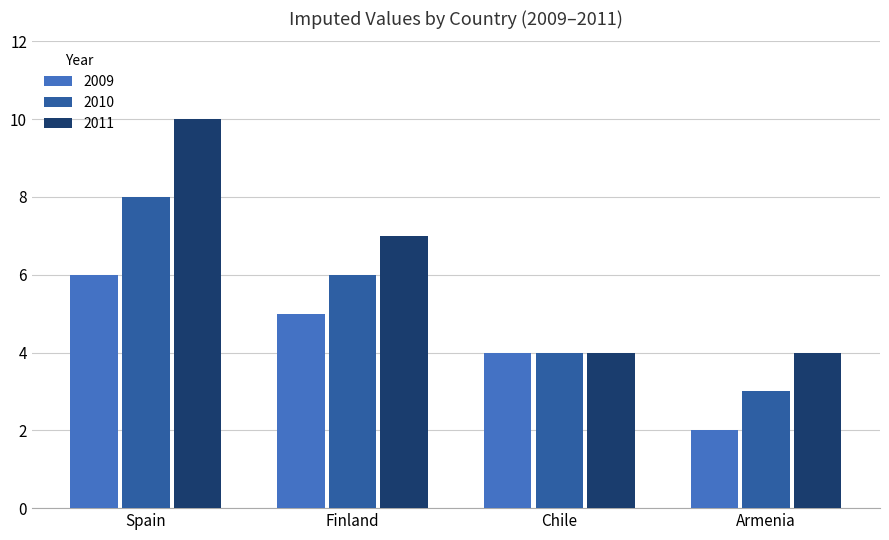

Which label corresponds to the largest value in the chart?

Spain